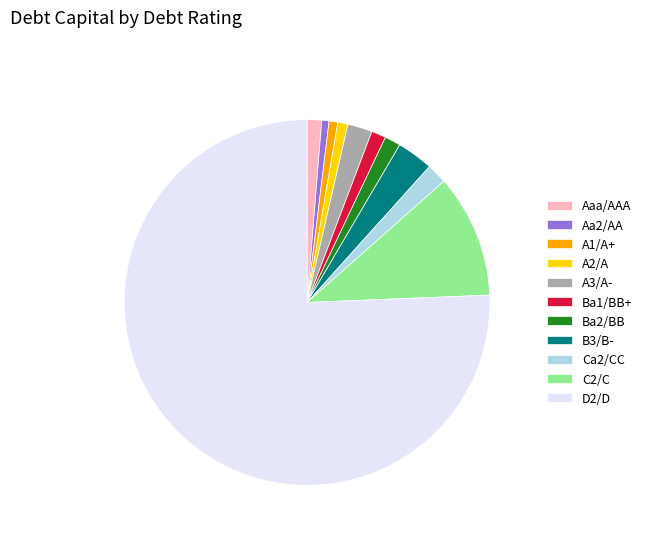

Is there a majority slice in this chart?

Yes